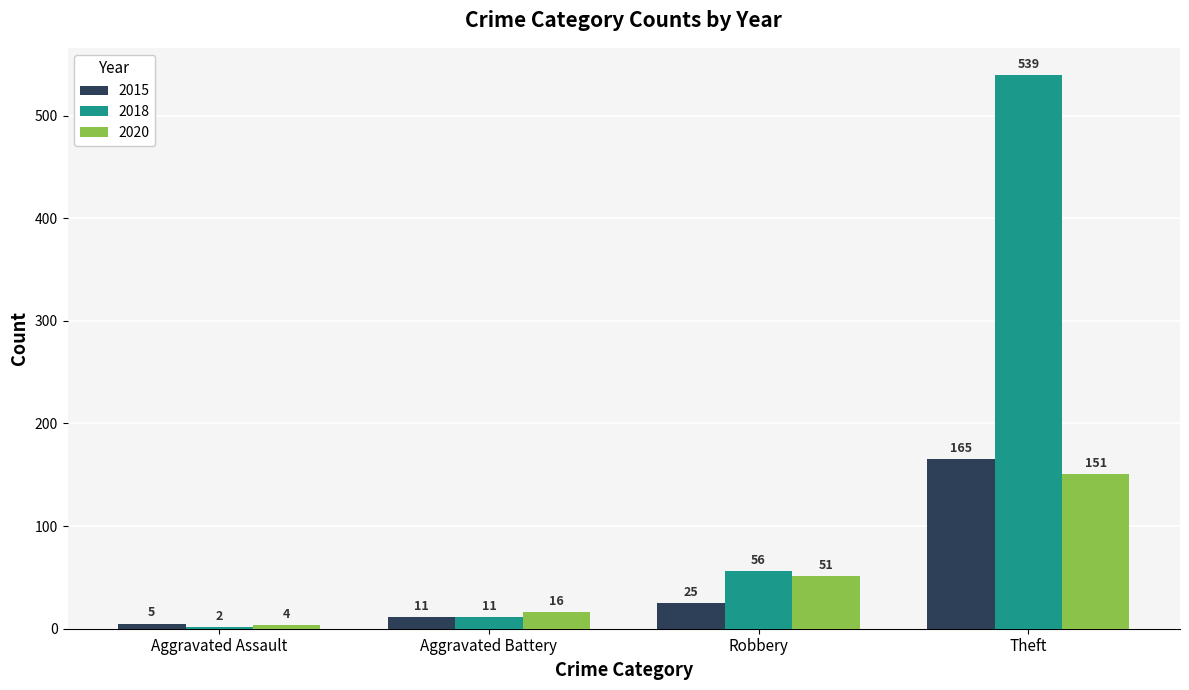

What value does the 2020 series have at Robbery, to the nearest 10?

50